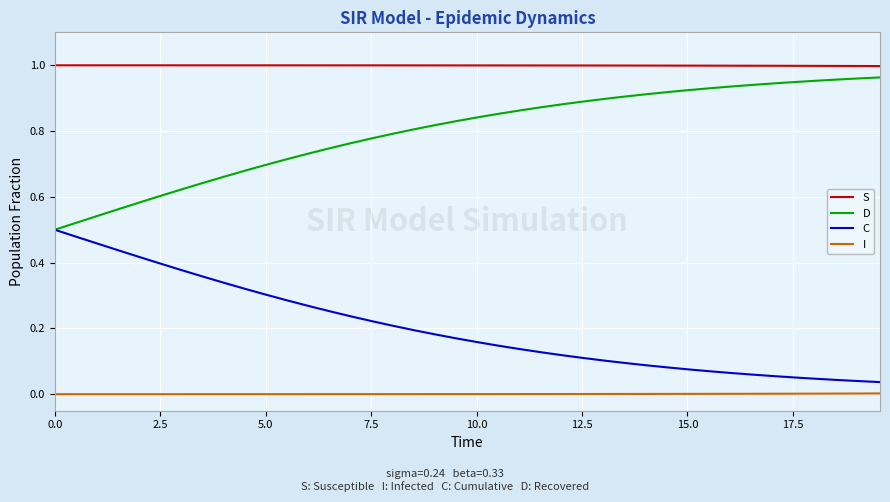

True or false: I and D cross at least once.

False